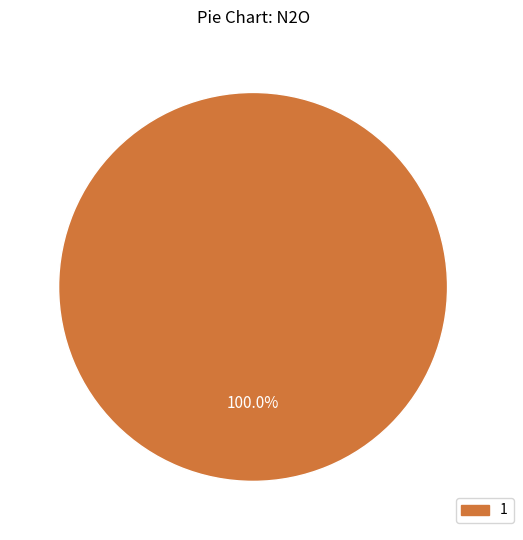

How many segments does this pie chart have?

1